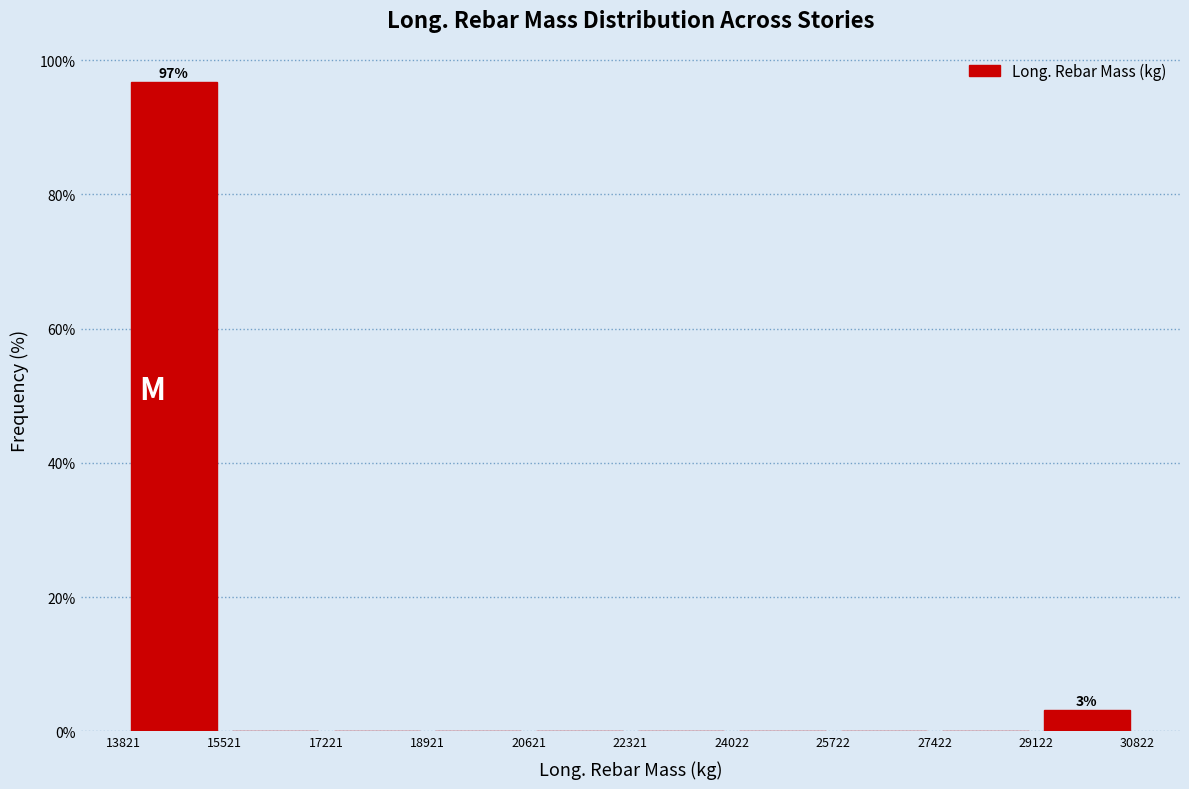

Which range on the x-axis has the tallest bar?

13821 to 15521